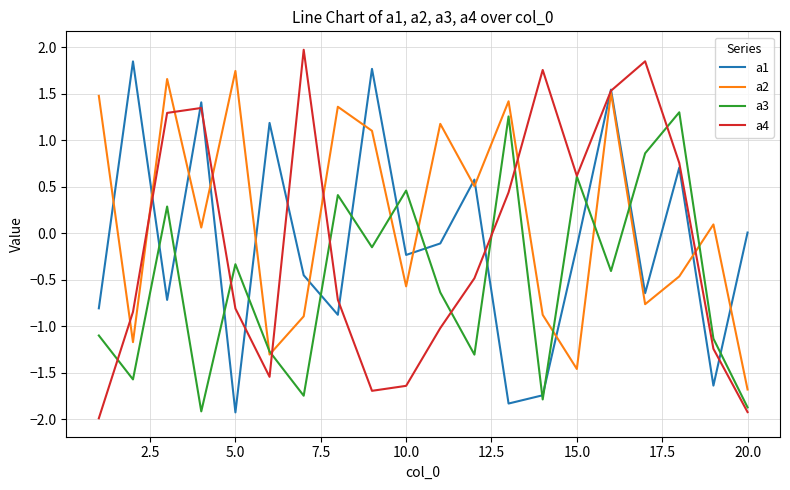

Count the number of data series in this chart.

4